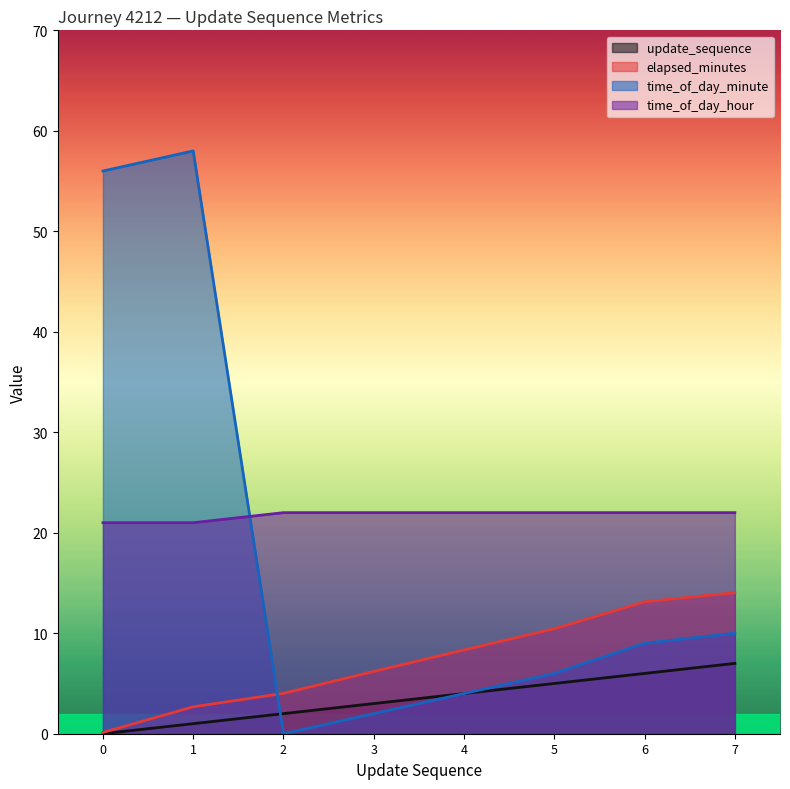

What is the difference between the second highest and second lowest values in the elapsed_minutes series?

10.5